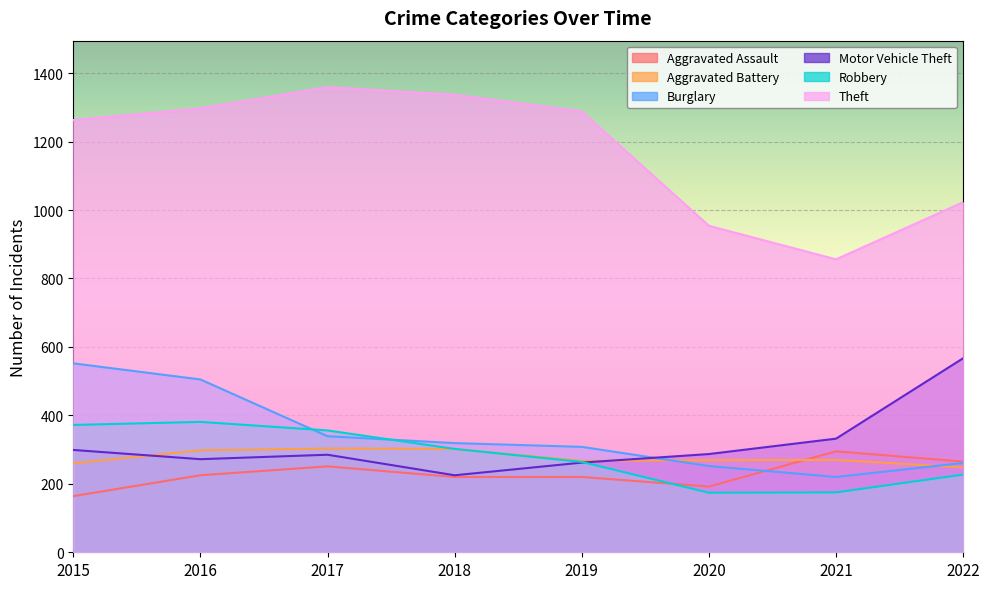

Reading left to right, what are all the values shown in this chart?

Aggravated Assault: 164	225	251	220	220	192	295	265
Aggravated Battery: 260	298	303	302	267	269	270	248
Burglary: 552	505	339	319	308	252	220	261
Motor Vehicle Theft: 299	272	285	225	262	287	332	567
Robbery: 372	381	356	302	264	174	175	227
Theft: 1263	1297	1359	1337	1288	954	856	1023